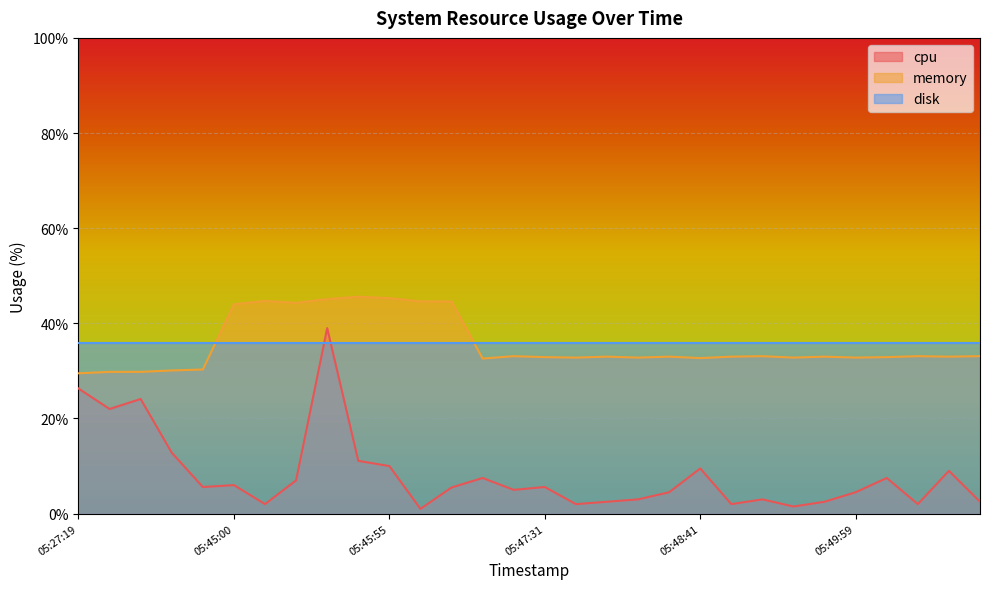

Which series has the largest total across all categories?

memory